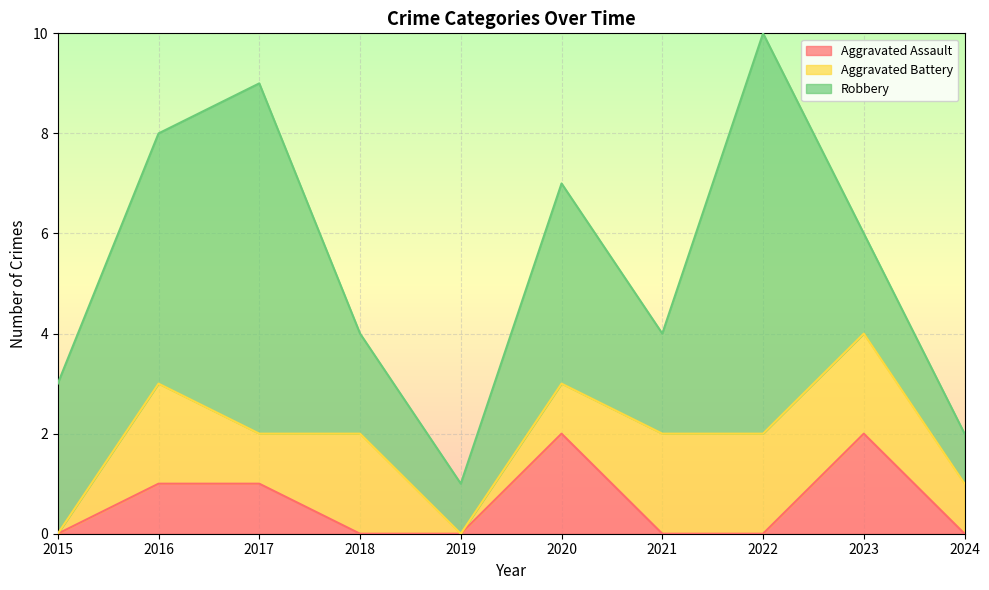

True or false: Robbery and Aggravated Battery intersect in this chart.

False